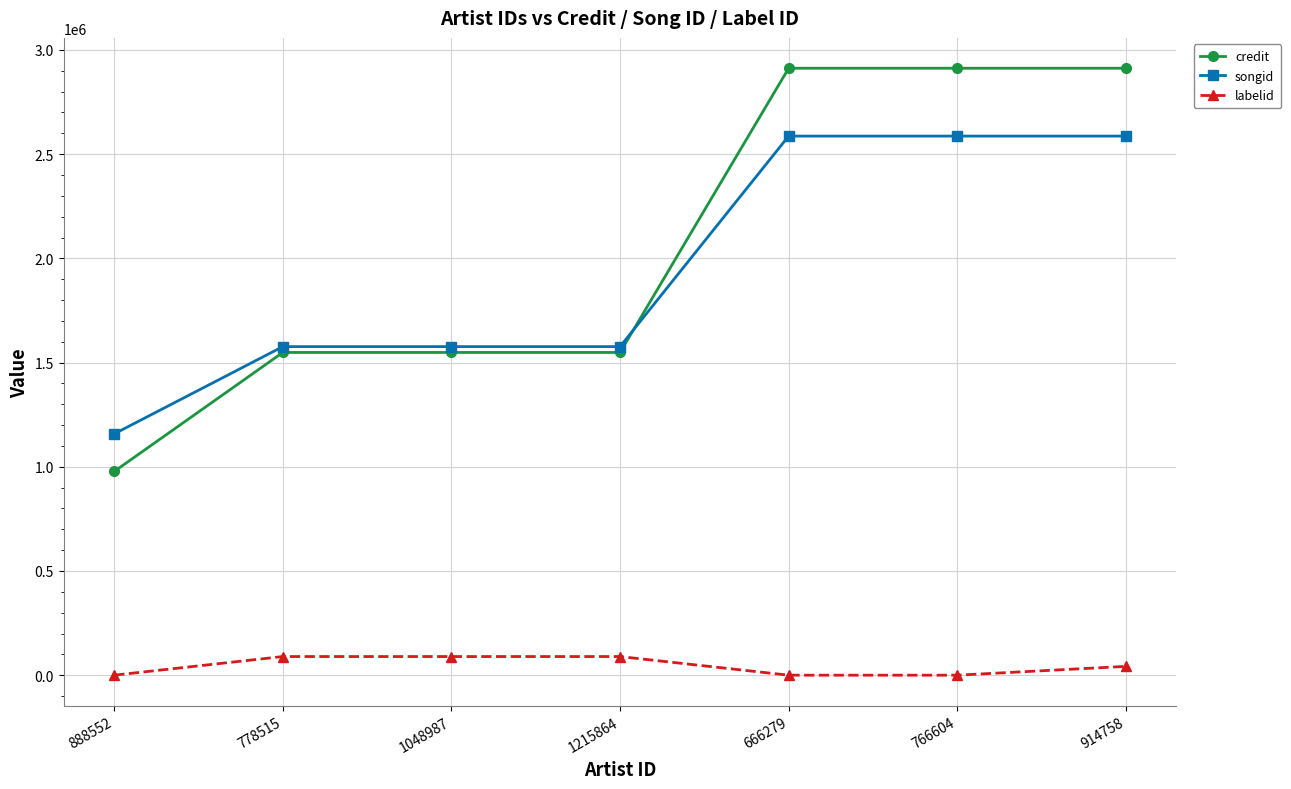

Which series has the widest spread of values?

credit